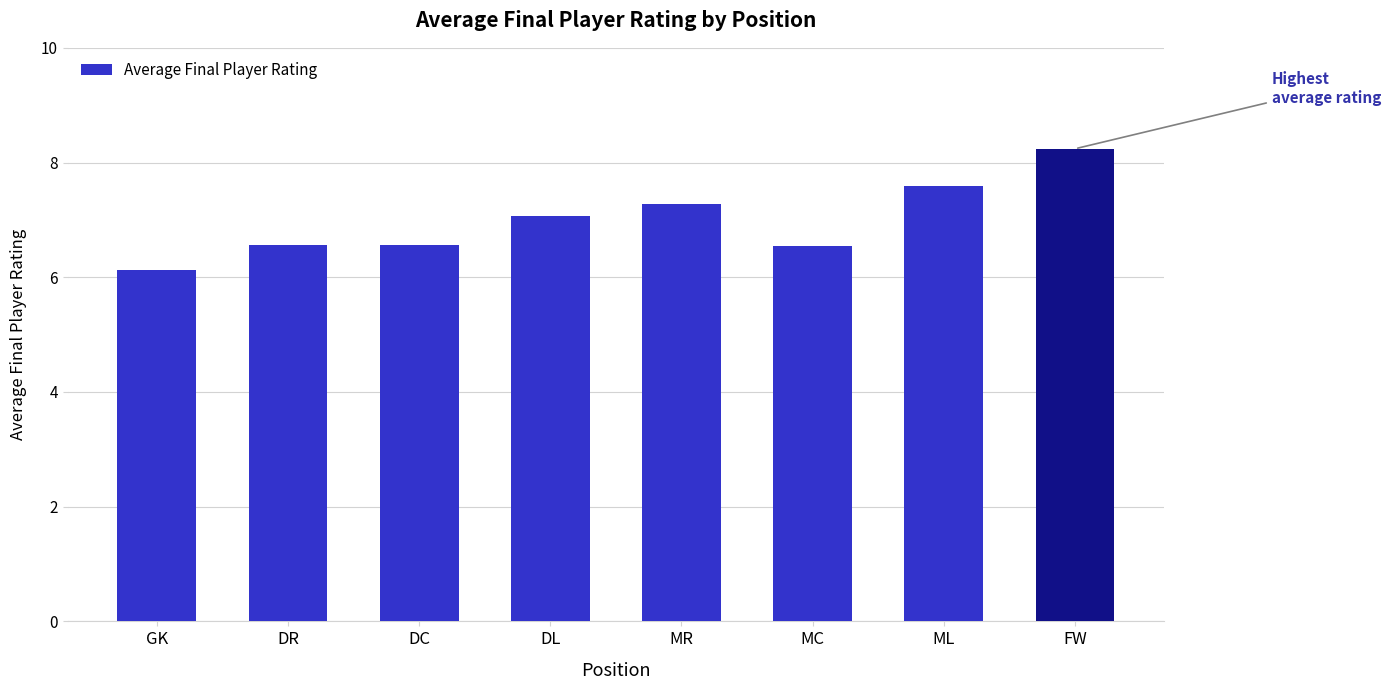

The chart shows a value of 11.2 at FW. True or false?

False